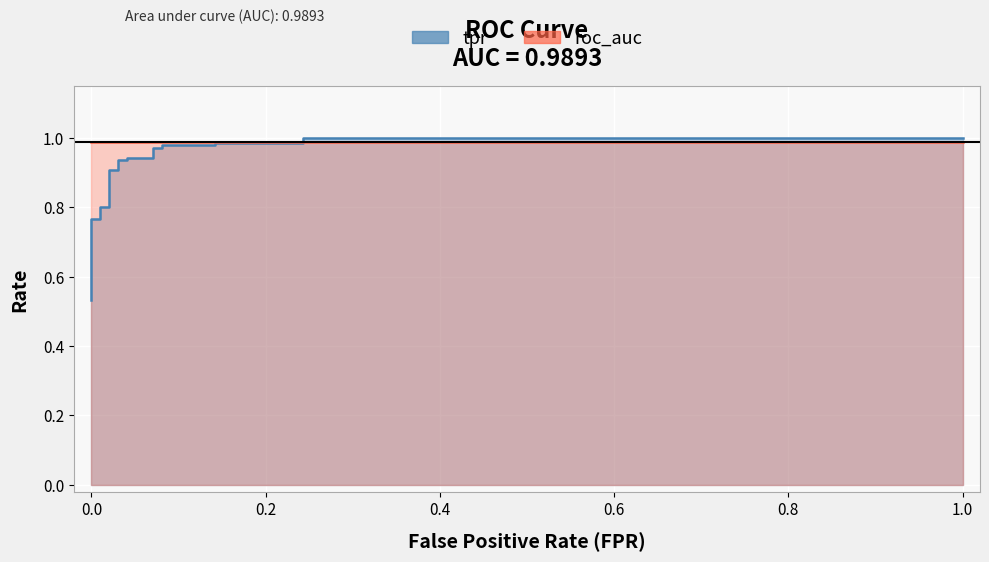

Does the chart display data point markers on the line(s)?

No